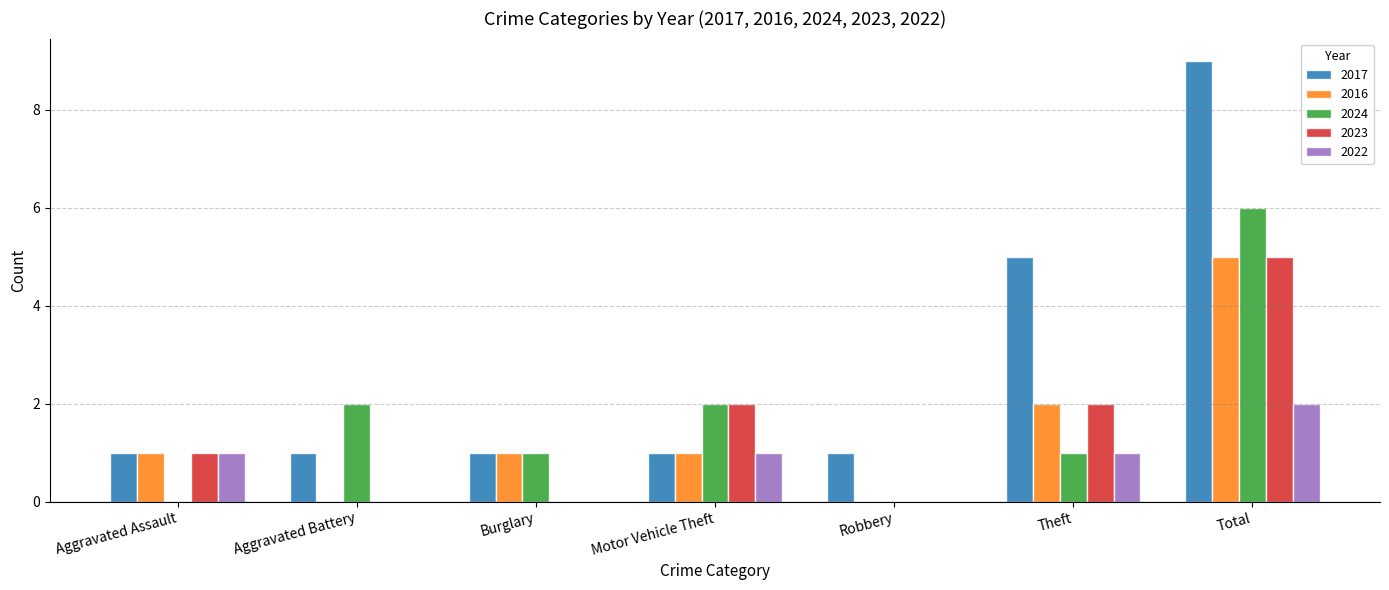

Is the value of 2017 at Aggravated Battery greater than the value of 2016 at Robbery?

Yes